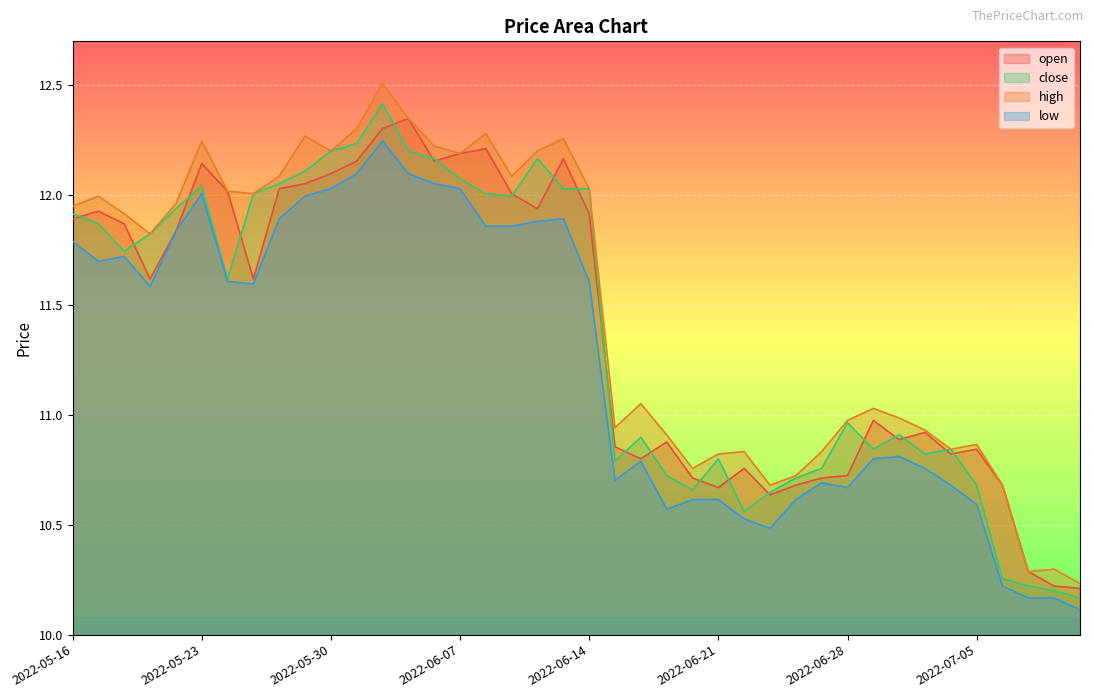

What is the label of the 2nd point from the right?

2022-07-08